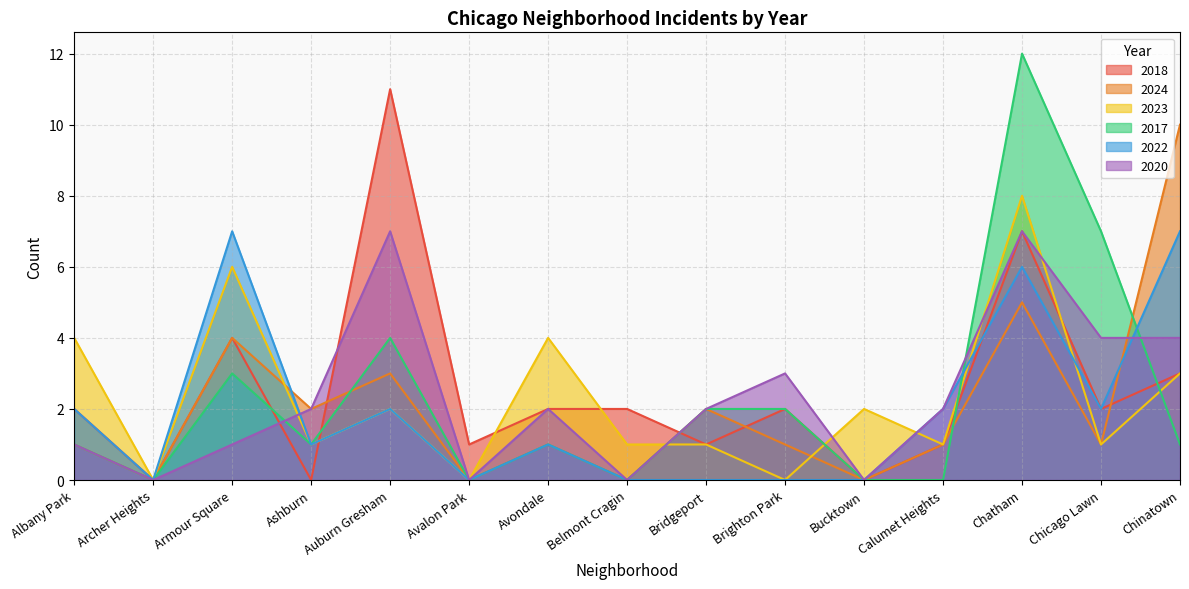

What is the value of the 2018 point at the 14th from the left?

2